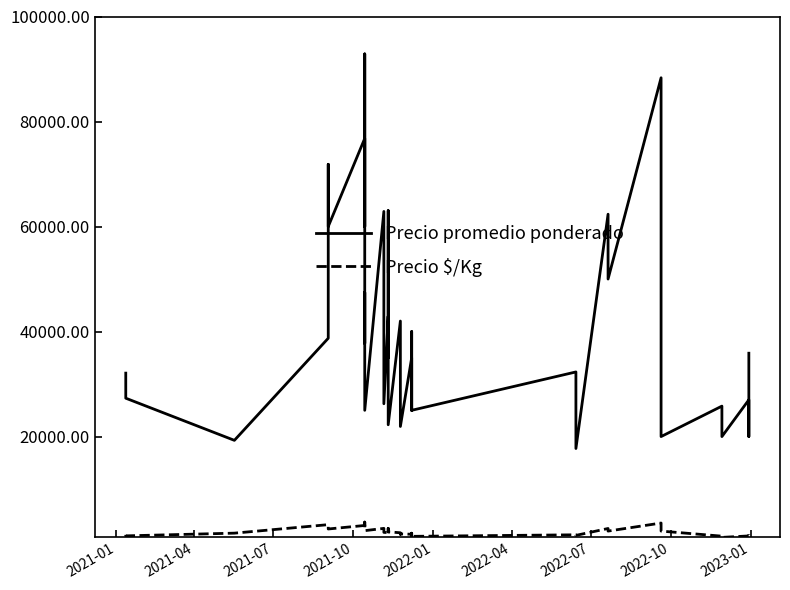

Which series has the largest range (max minus min)?

Precio promedio ponderado